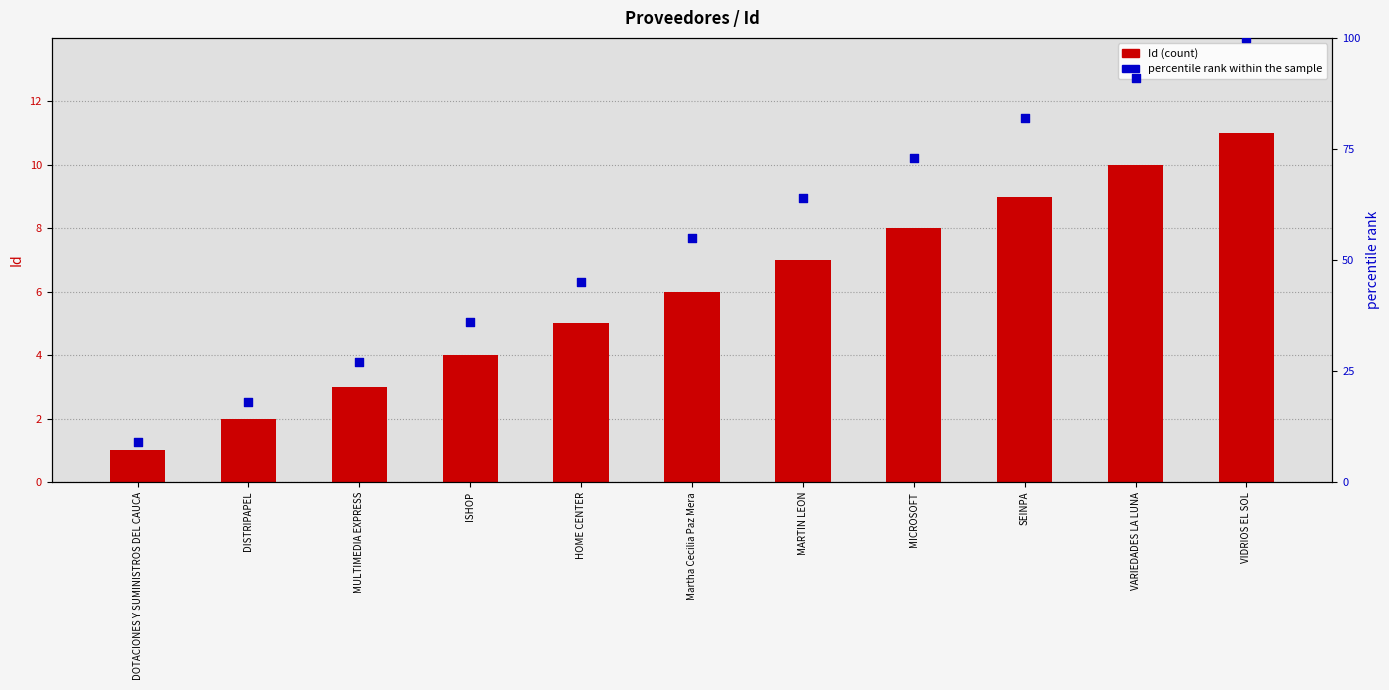

At which category is the sum across all series the highest?

VIDRIOS EL SOL